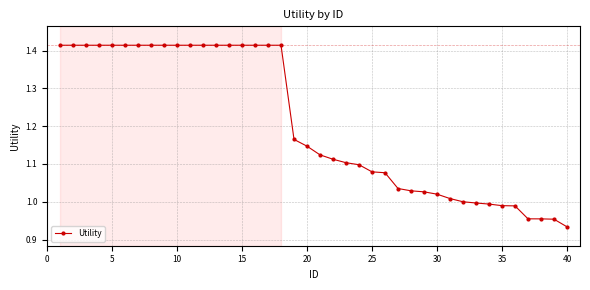

What is the sum of all values?

48.2